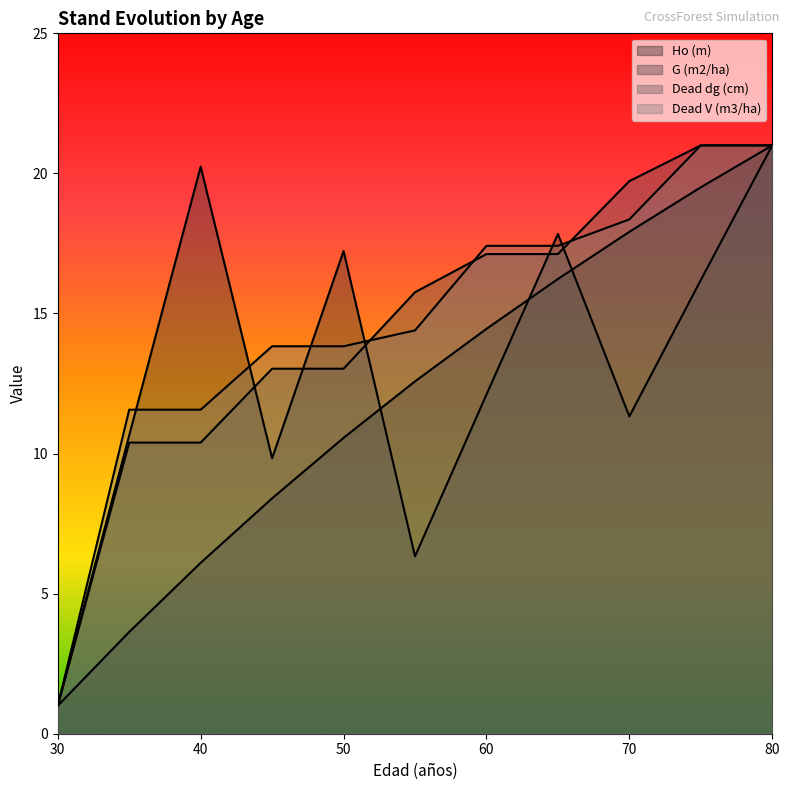

At which category is the sum across all series the highest?

80